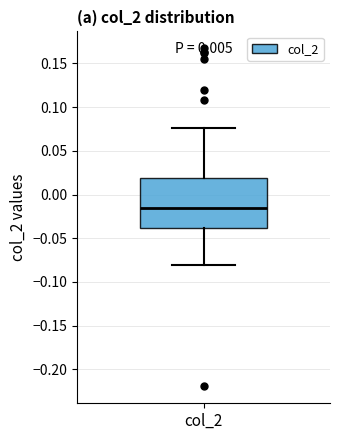

Transcribe this box plot: give where the median line is, the range the box spans, and where the two whiskers end, as read against the y-axis. The values are not printed on the chart, so give them approximately, as read against the axis.

median -0.015, box -0.040 to 0.020, whiskers -0.080 to 0.075